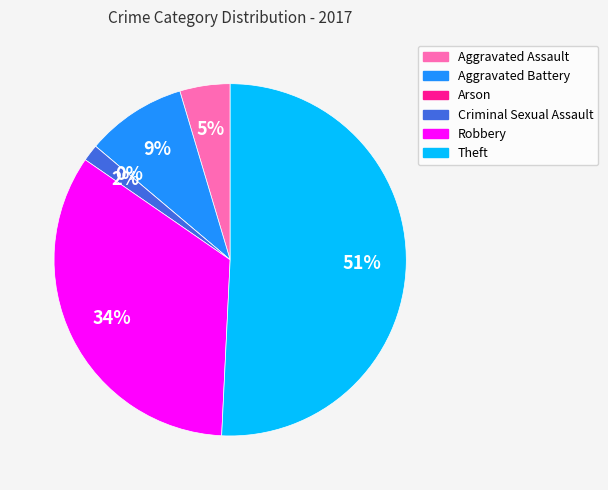

How many segments does this pie chart have?

6